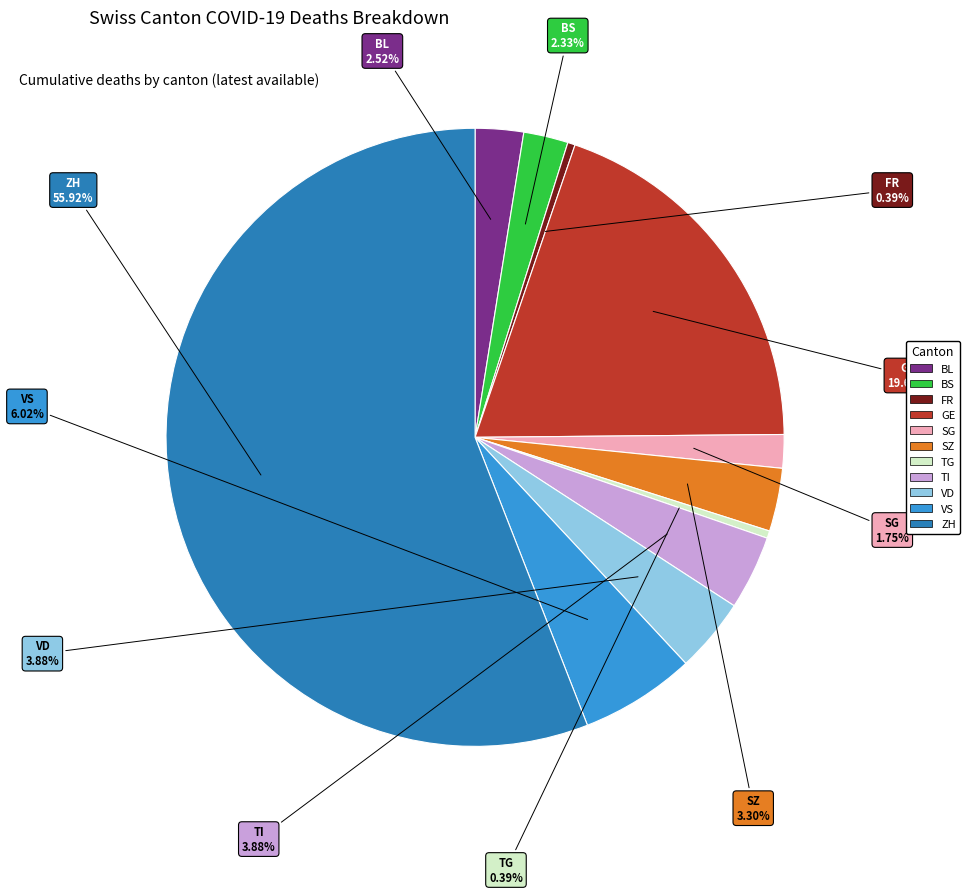

Is it true that VS is 6% of the pie?

True